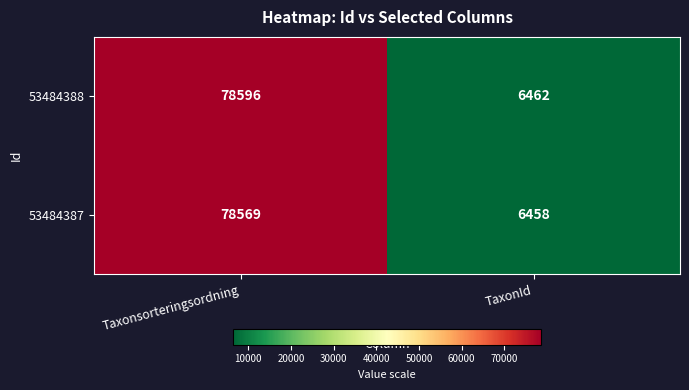

What is the average value of the 53484387 series?

42514